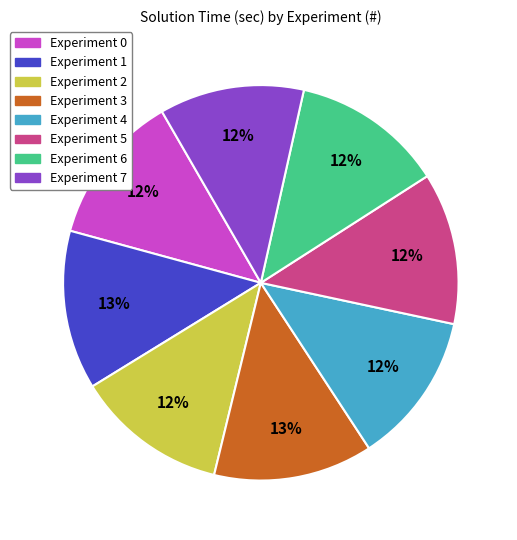

Combined, do Experiment 4 and Experiment 0 account for over 50%?

No